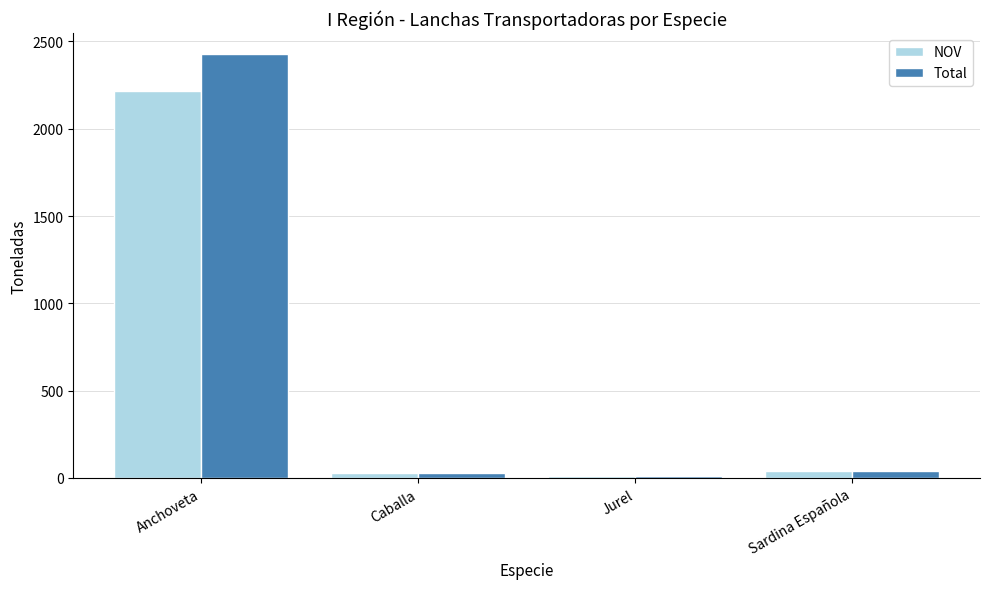

How many bars are there in each group?

2